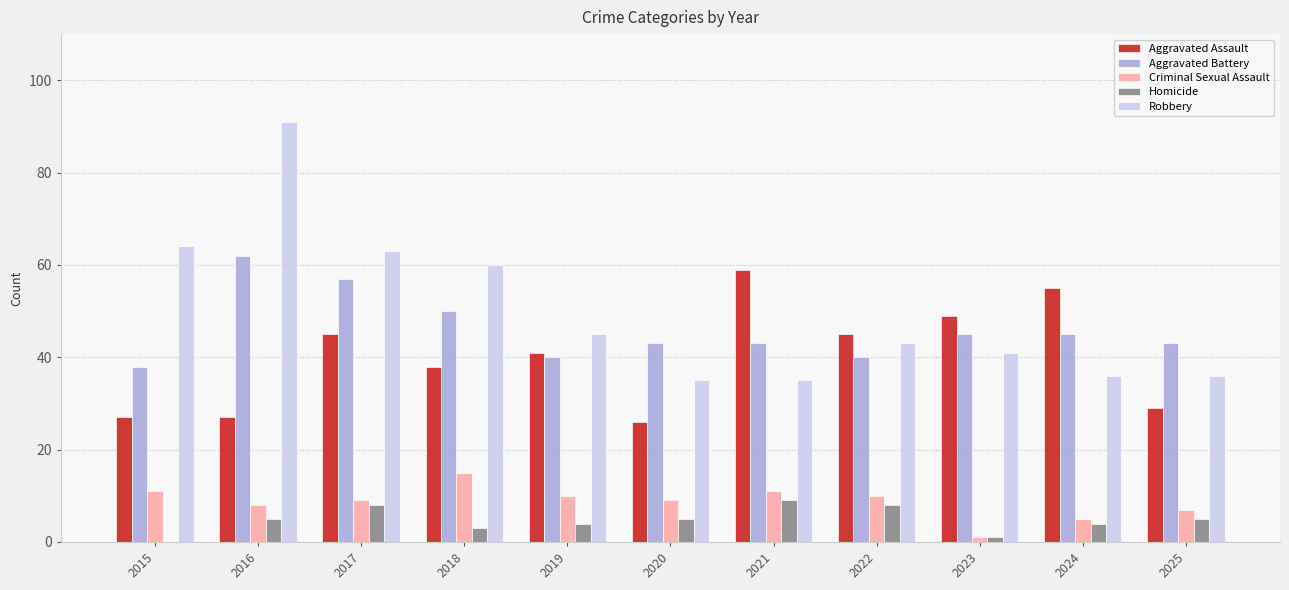

What is the approximate value of Aggravated Assault at 2019, to the nearest 5?

40